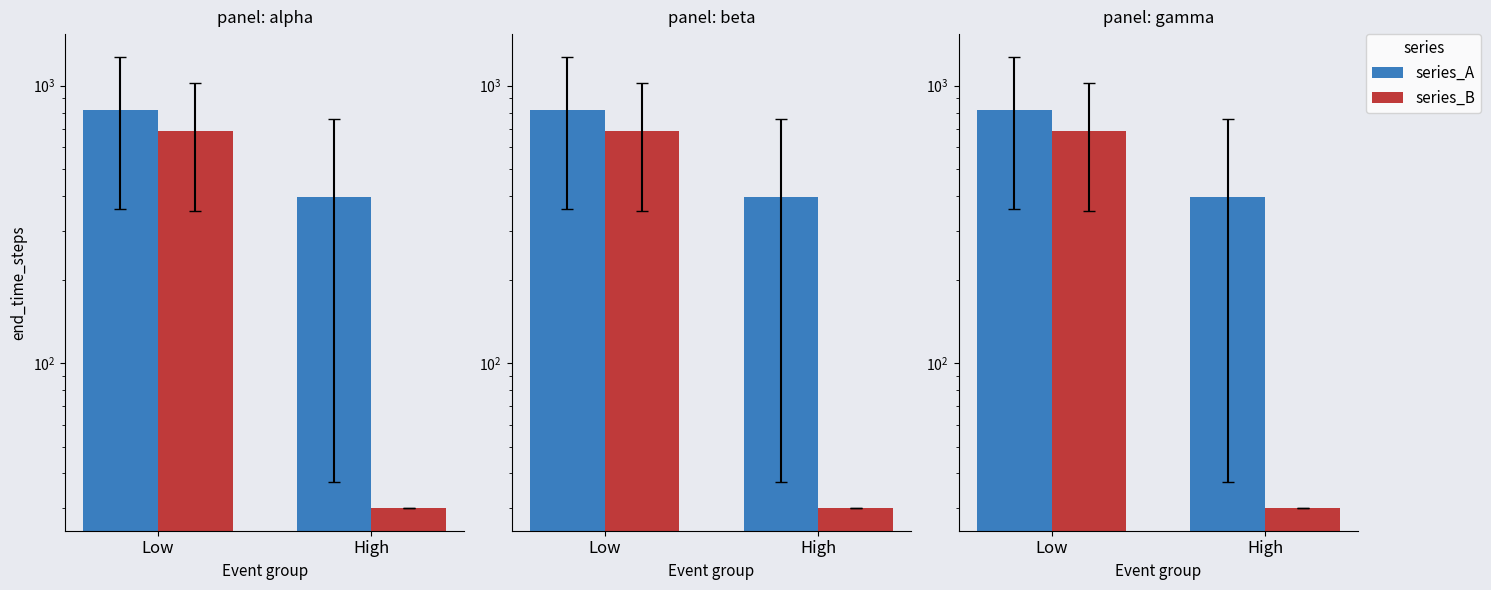

What is the difference between the series_A values at Low and High?

417.0